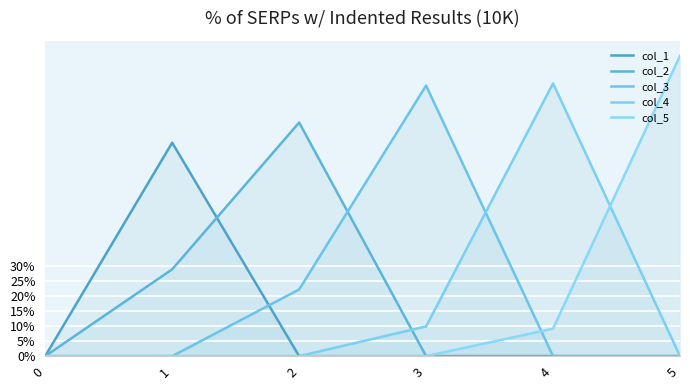

True or false: col_5 has more than 0 points higher than both neighbors.

False